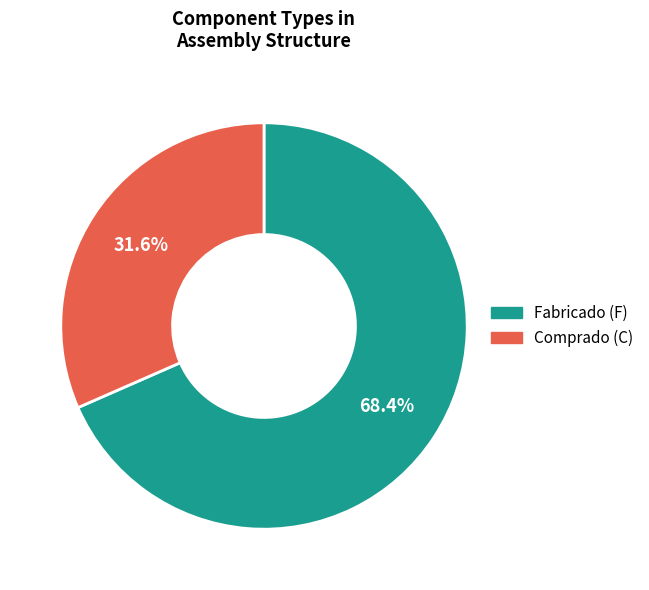

Is there any slice that represents more than half of the pie?

Yes